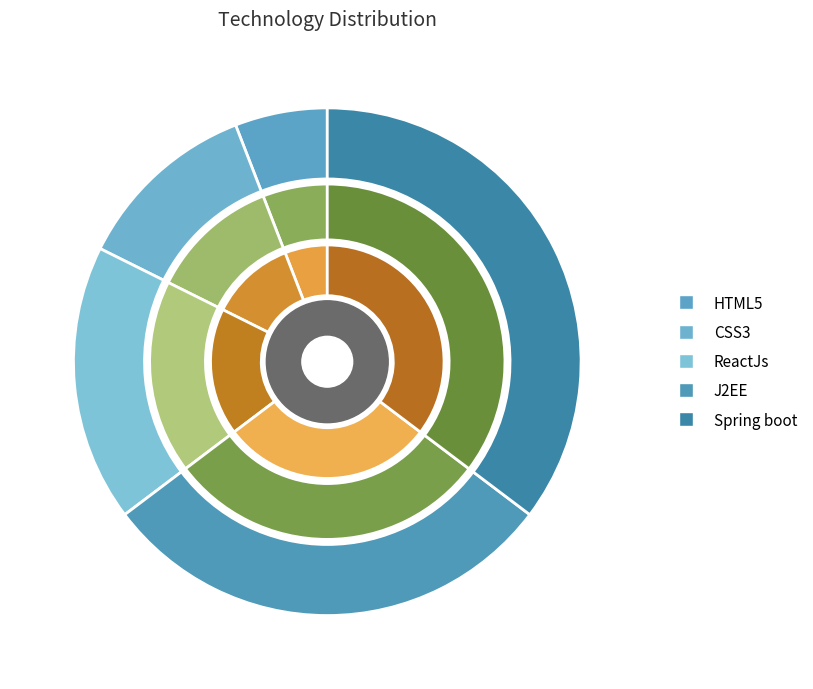

Count the number of slices in the pie.

5